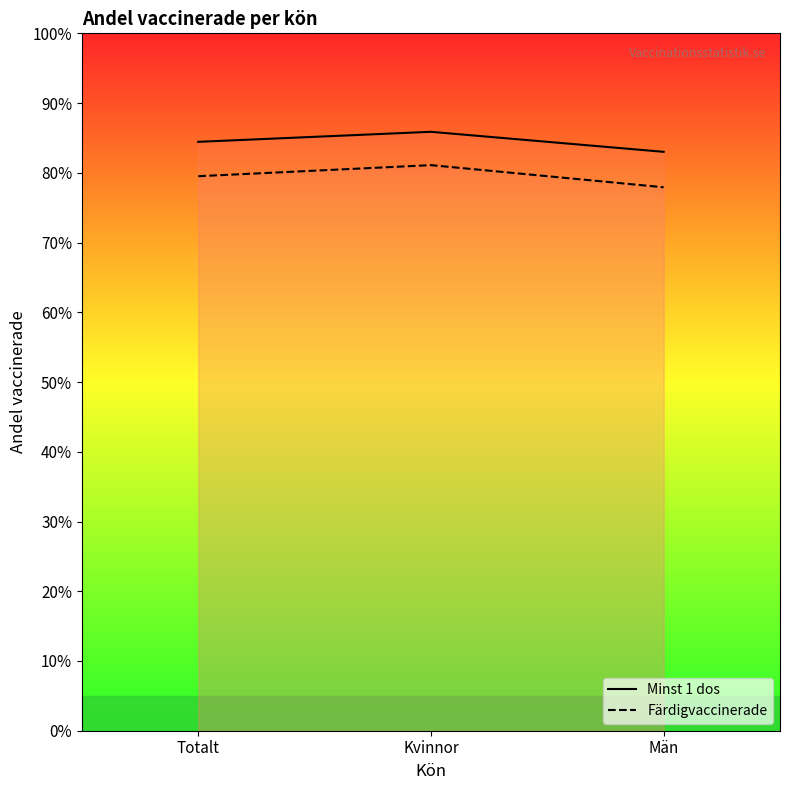

What are all the series names shown in the legend?

Minst 1 dos, Färdigvaccinerade